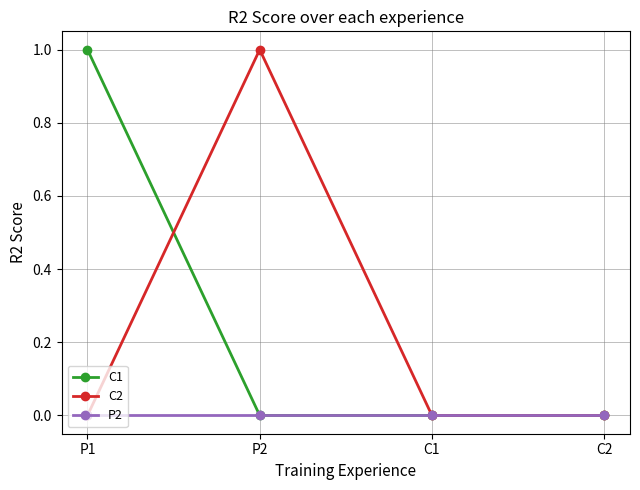

What position from the right is P1?

4